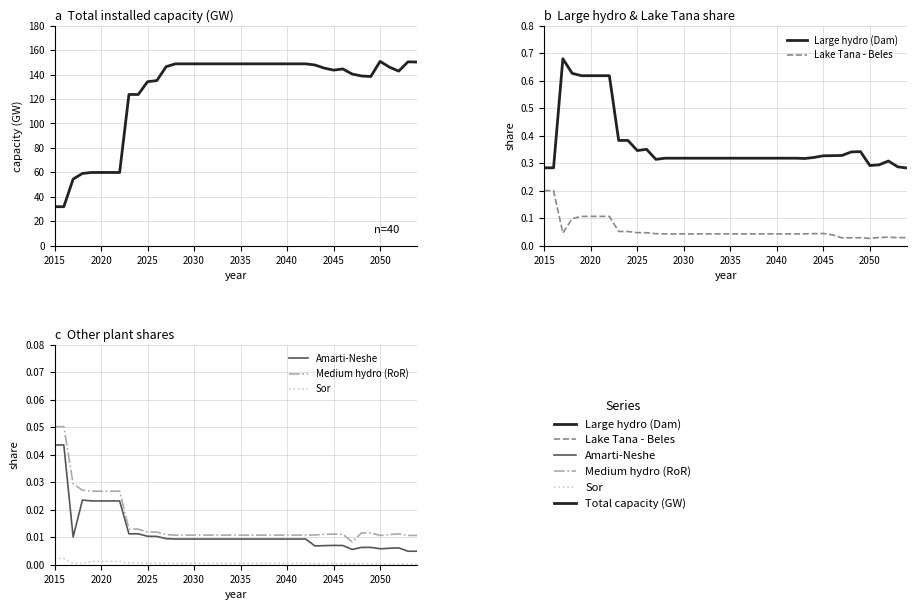

Is this an area chart (filled region under the line)?

No